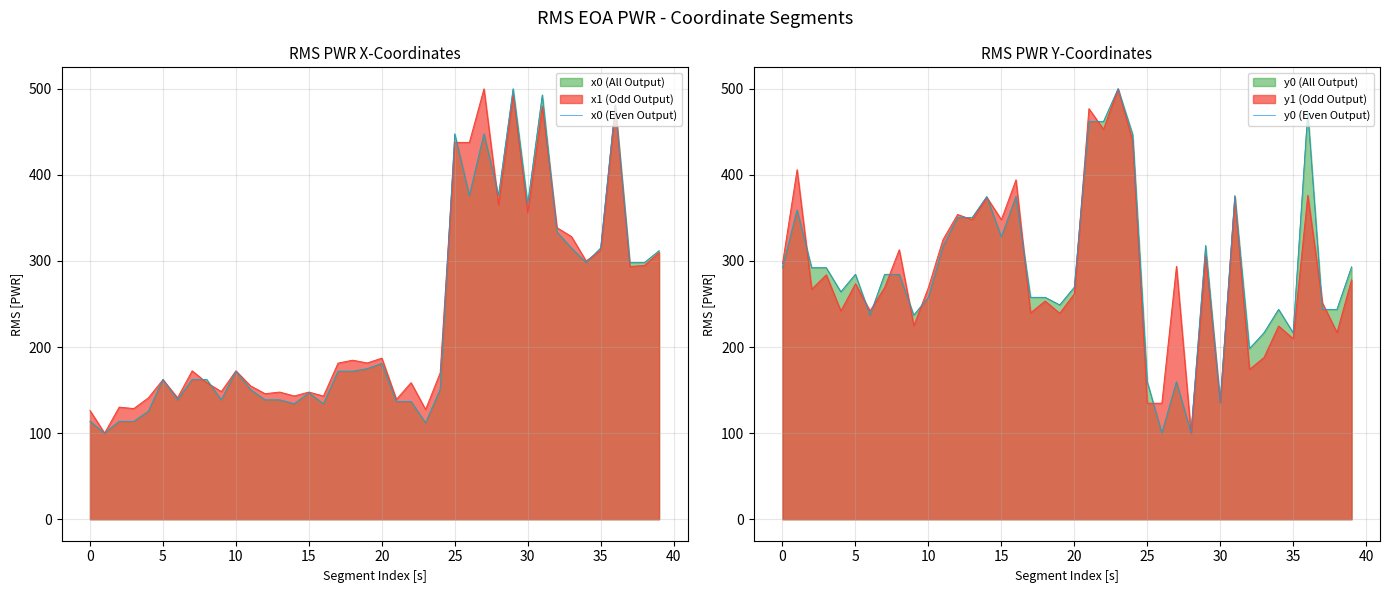

How many times do x0 (Even Output) and y0 (Even Output) cross each other?

1